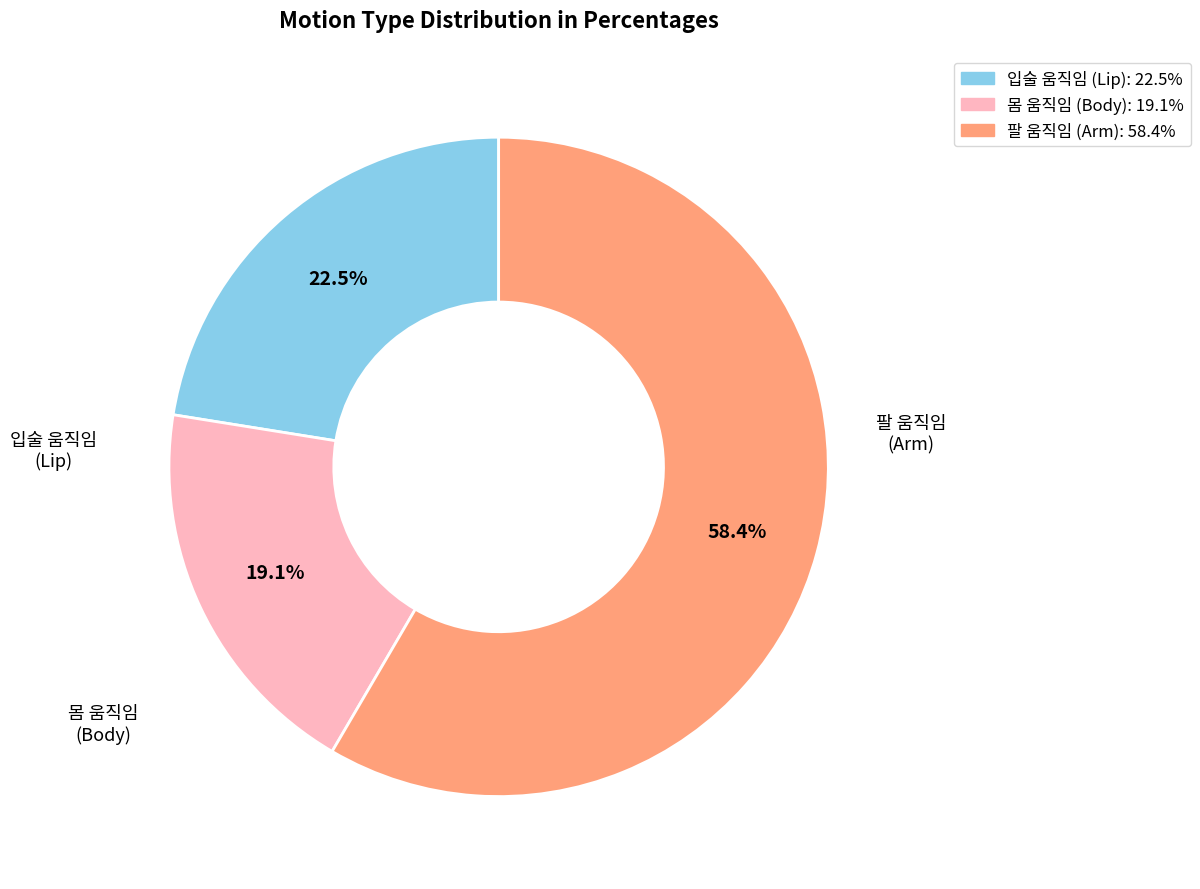

Combined, do 팔 움직임 and 입술 움직임 account for over 50%?

Yes